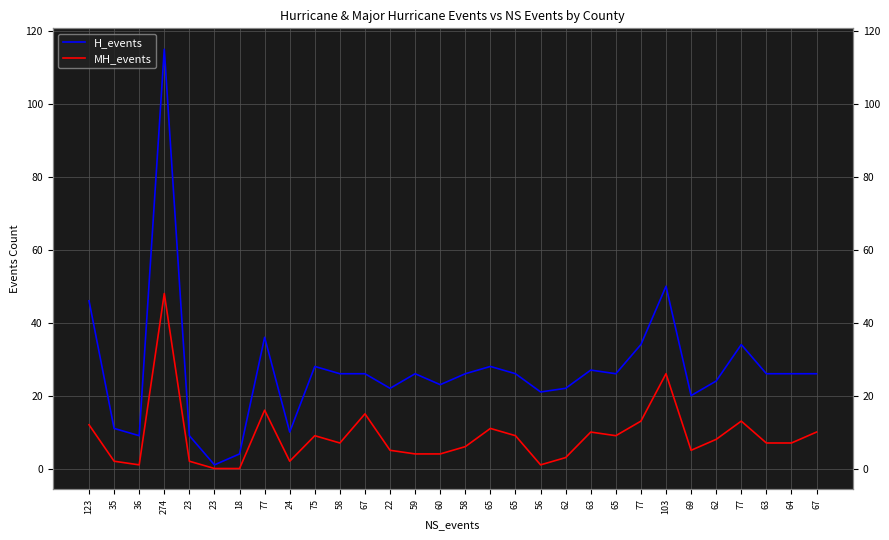

What is the value of the MH_events point at the 4th from the left?

48